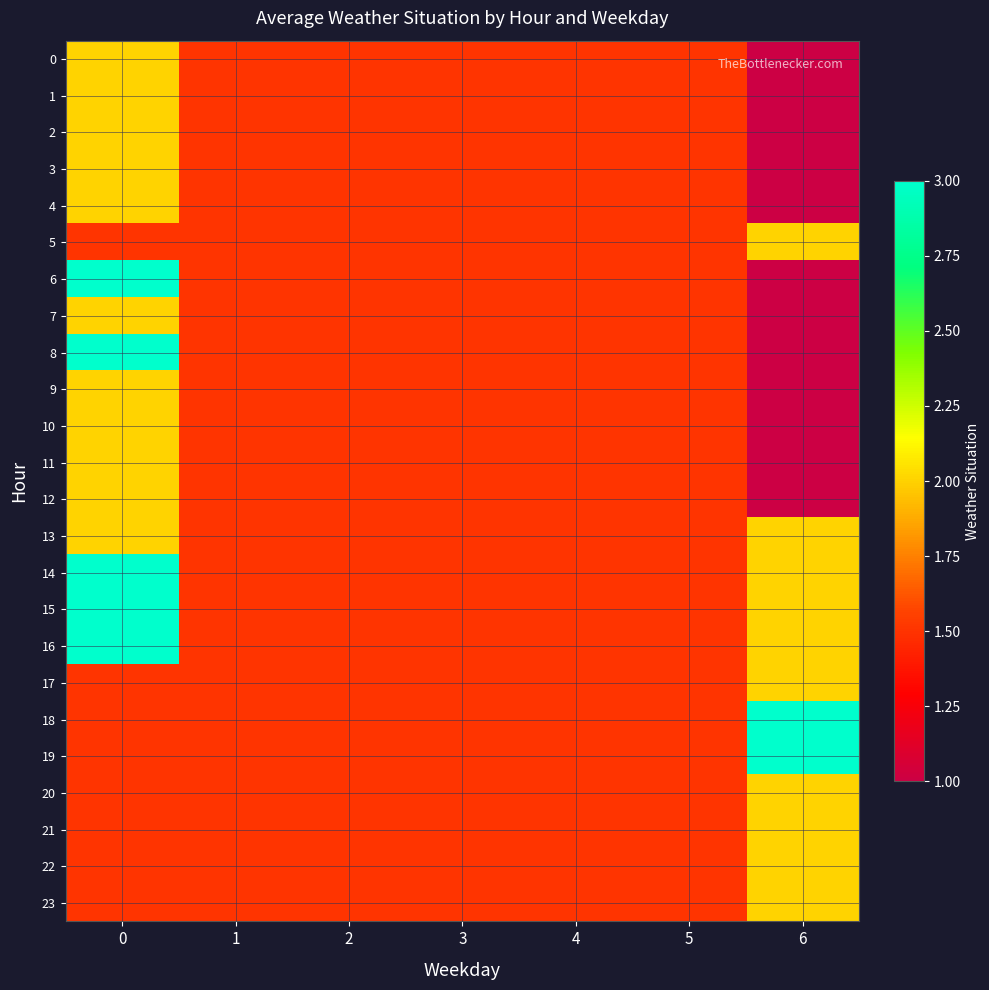

At 3, list the series in order from largest to smallest.

0, 1, 2, 3, 4, 5, 6, 7, 8, 9, 10, 11, 12, 13, 14, 15, 16, 17, 18, 19, 20, 21, 22, 23